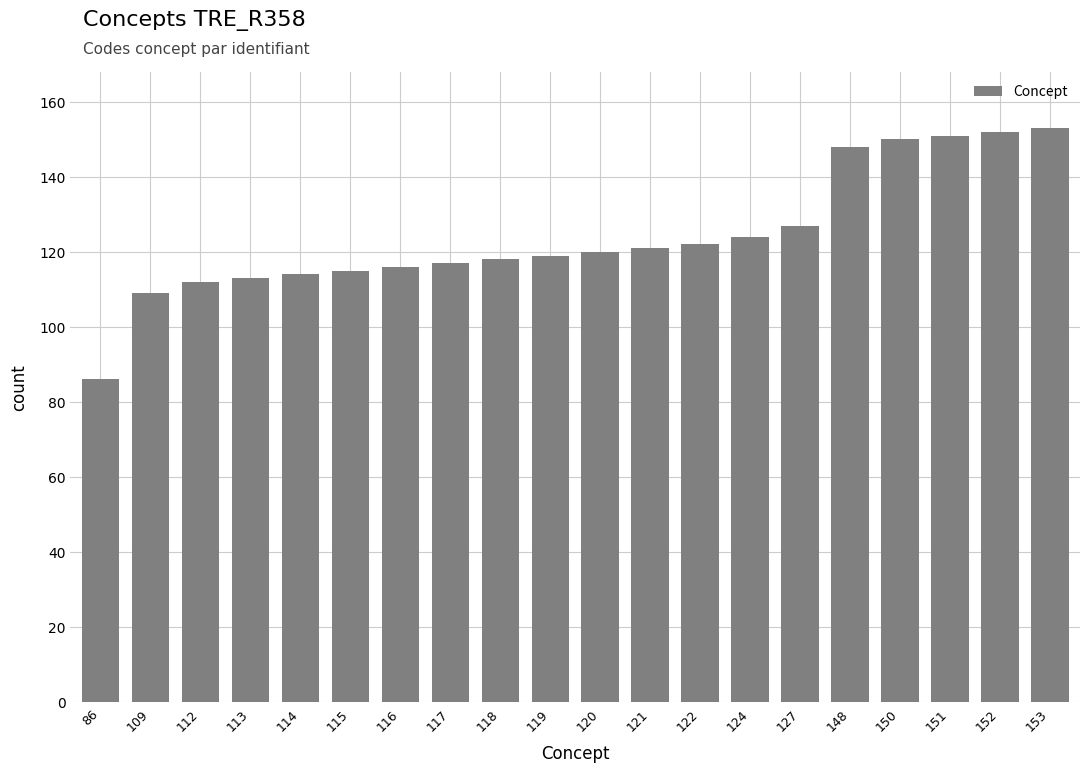

Reading left to right, what are all the values shown in this chart?

86	109	112	113	114	115	116	117	118	119	120	121	122	124	127	148	150	151	152	153